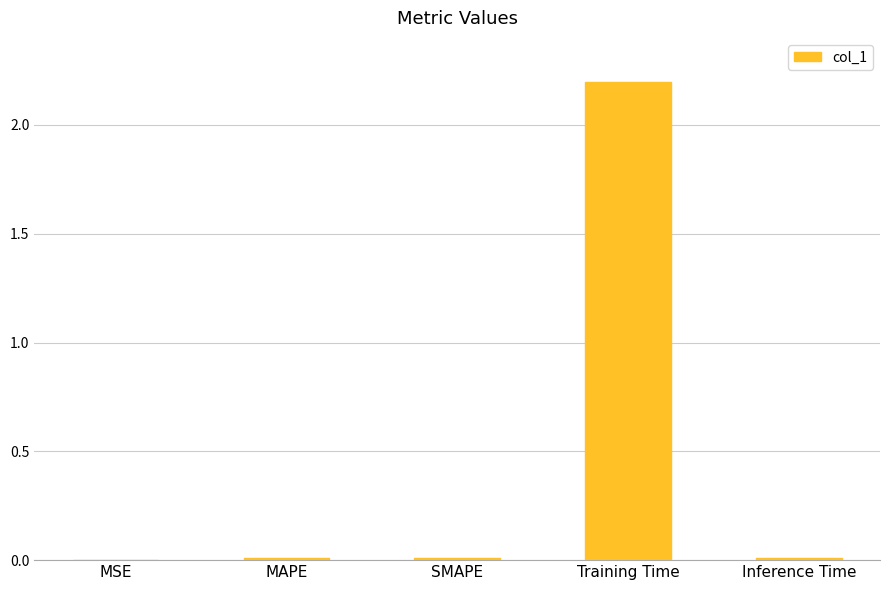

What is the sum of all values?

2.2